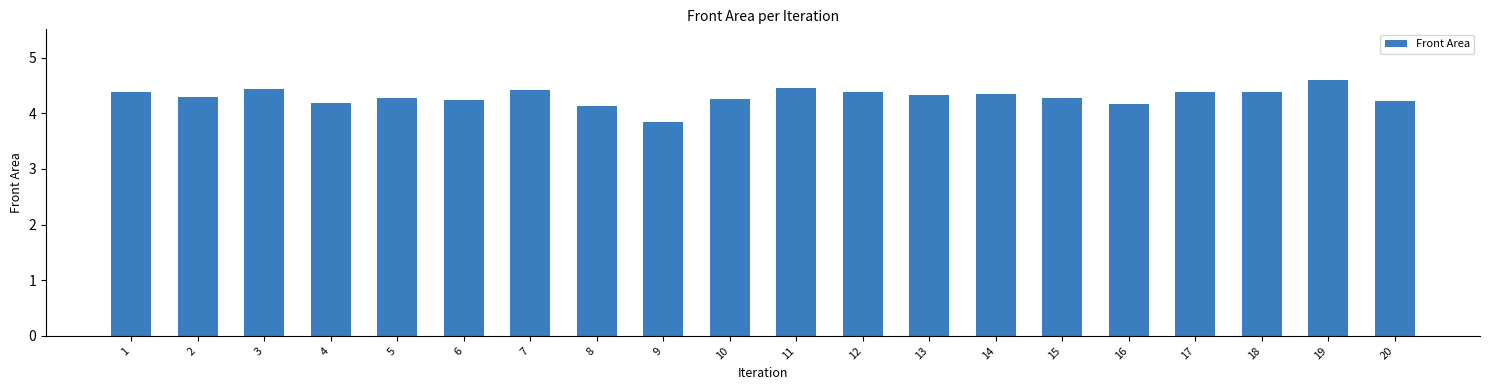

At which label does the data first exceed 4?

1